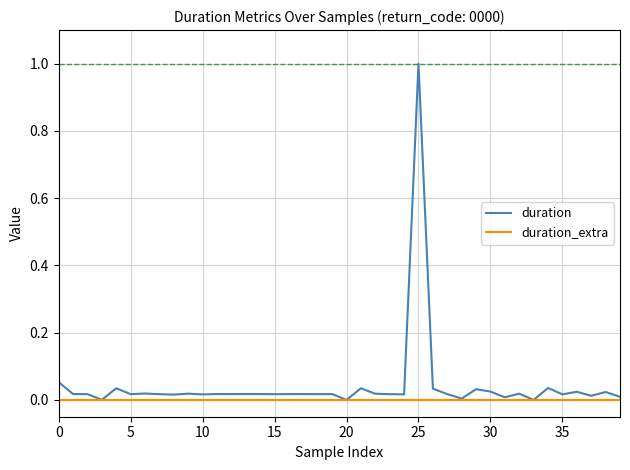

Rank the series by their average value, from highest to lowest.

duration, duration_extra